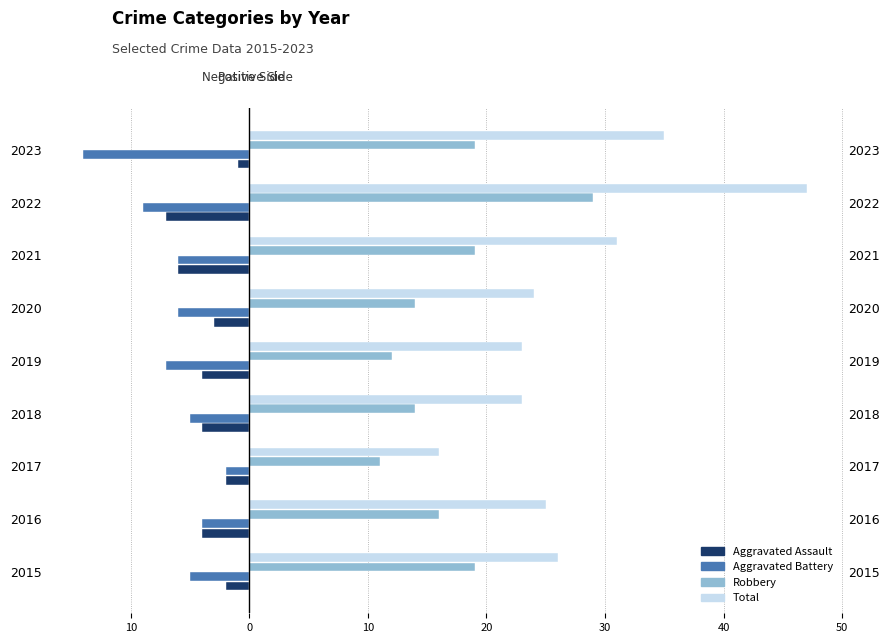

What is the greatest value displayed?

47